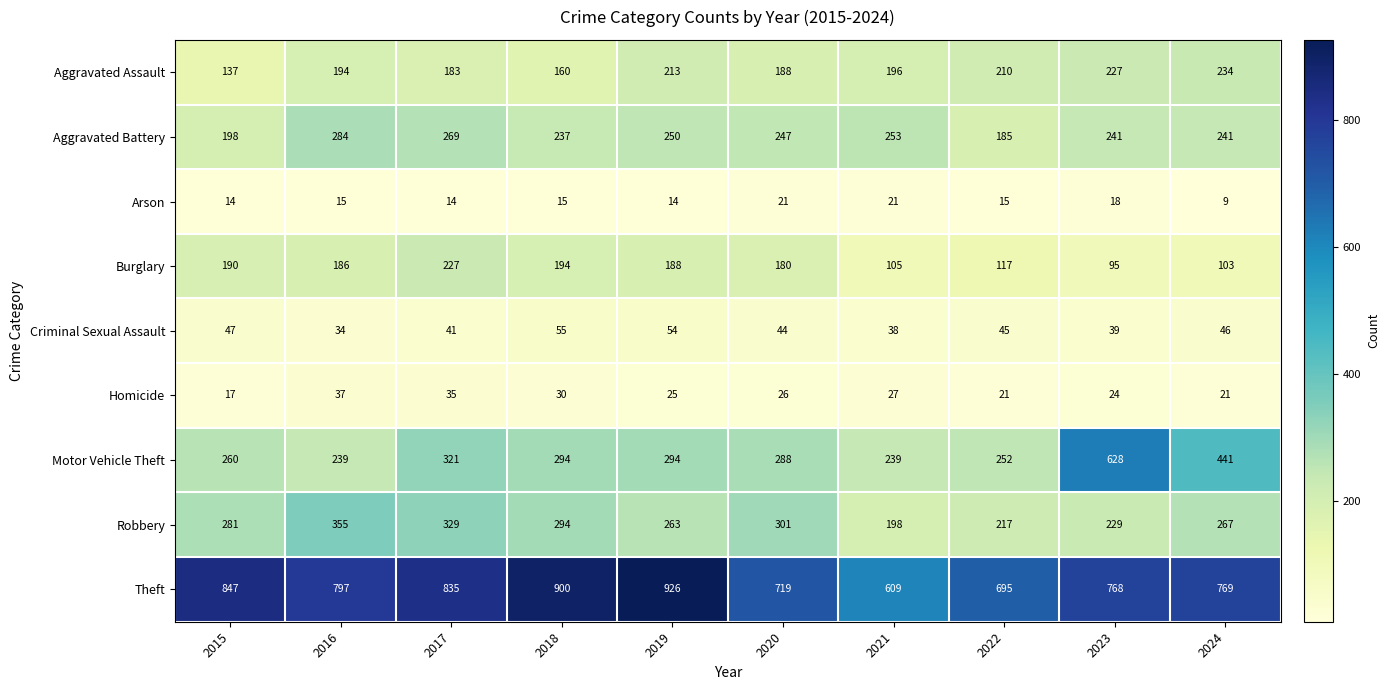

At which label does Motor Vehicle Theft first exceed 294?

2017